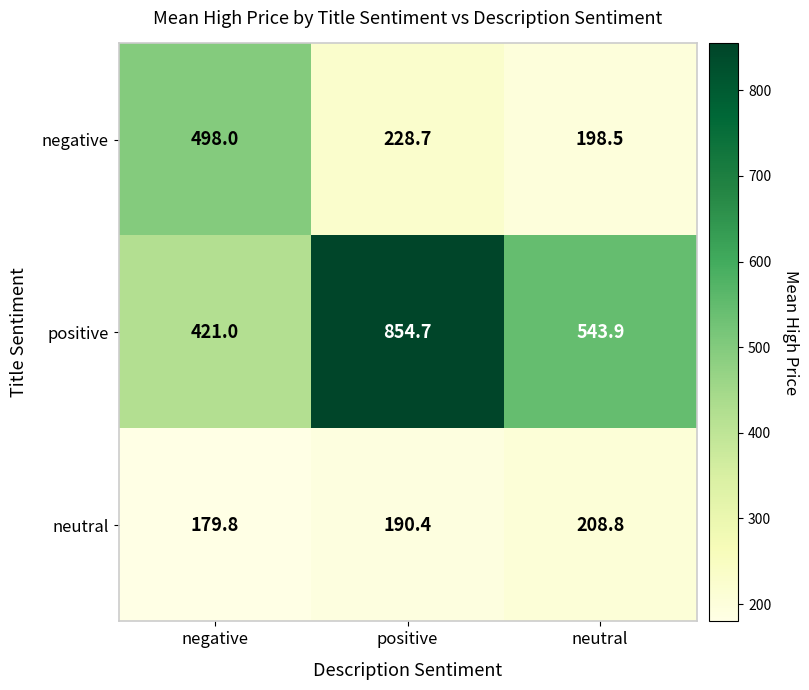

What is the sum of the positive values at neutral and negative?

964.9